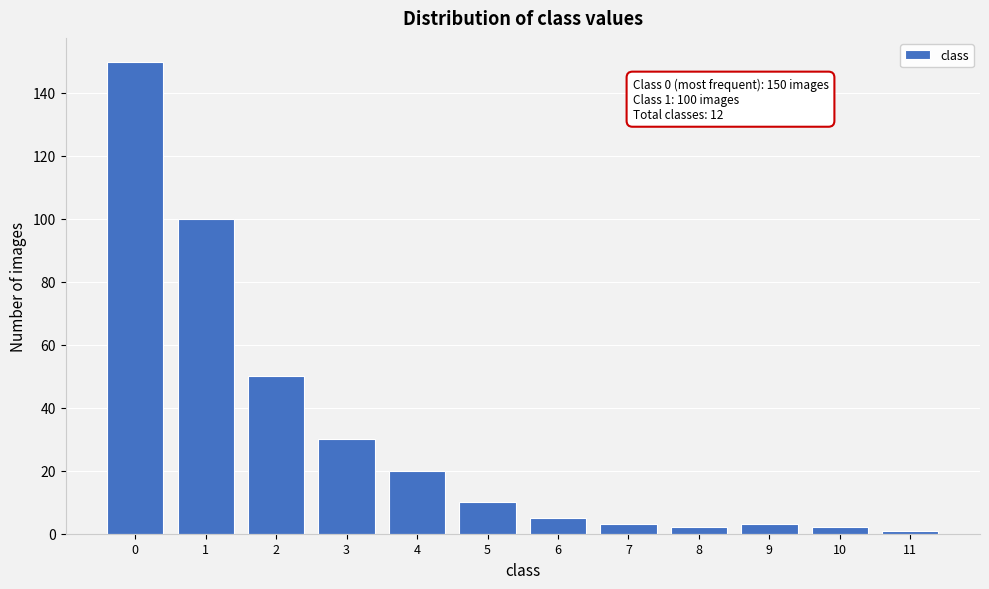

Reading right to left, extract all data points from this chart.

11=1	10=2	9=3	8=2	7=3	6=5	5=10	4=20	3=30	2=50	1=100	0=150